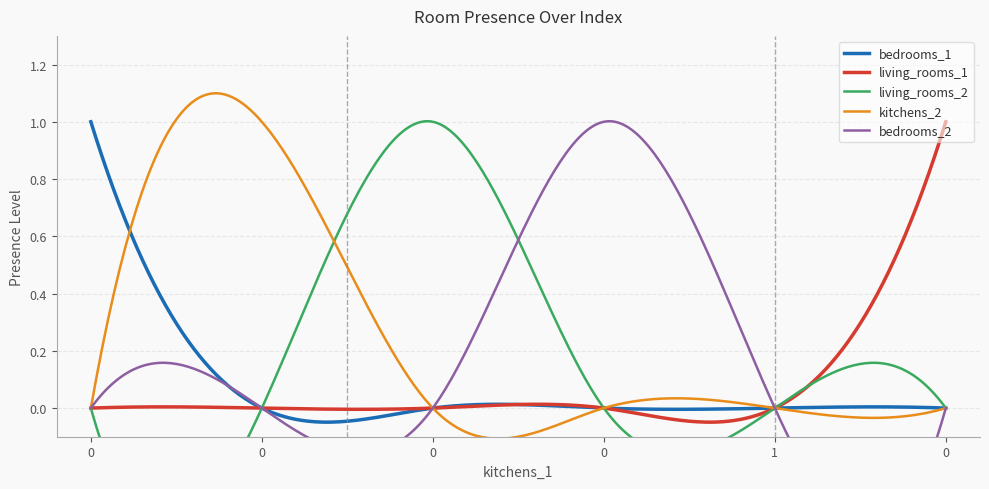

What is the sum of all kitchens_2 values?

1